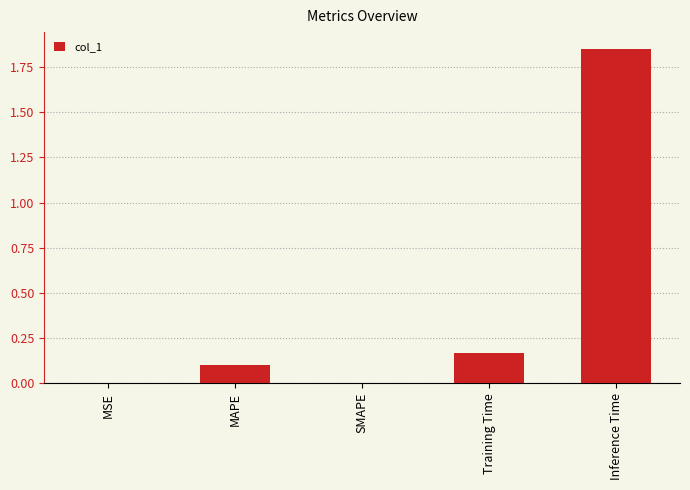

Which label corresponds to the largest value in the chart?

Inference Time